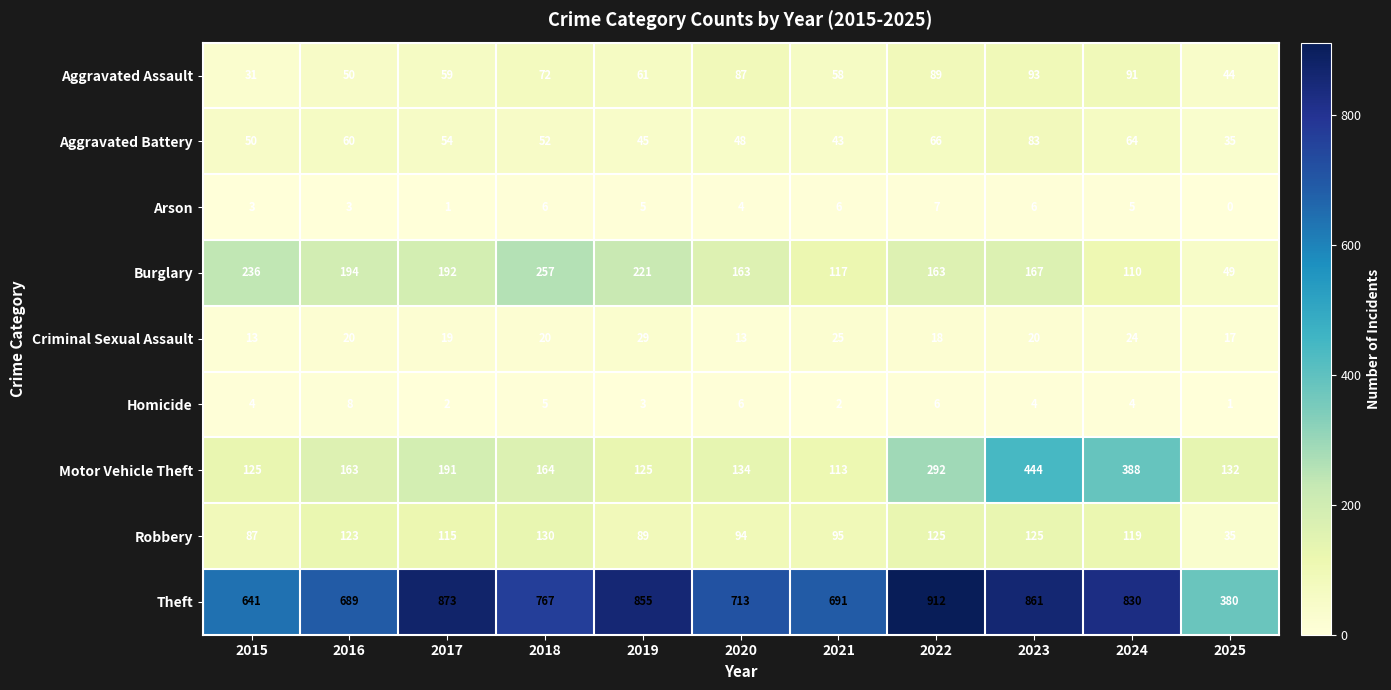

At 2015, list the series in order from largest to smallest.

Theft, Burglary, Motor Vehicle Theft, Robbery, Aggravated Battery, Aggravated Assault, Criminal Sexual Assault, Homicide, Arson